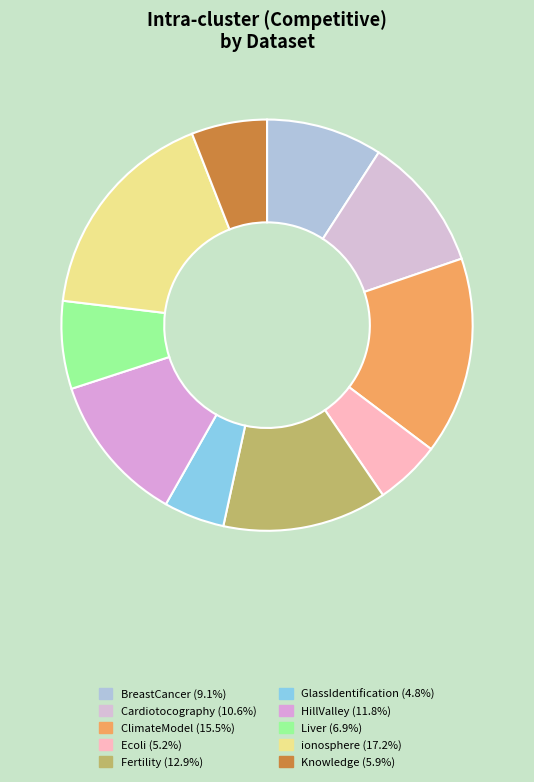

Count the number of slices in the pie.

10